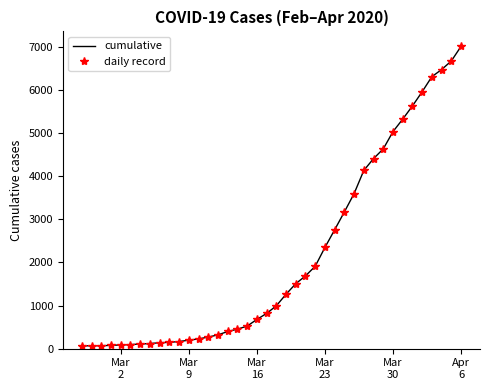

How many values in the cumulative series exceed 993?

19